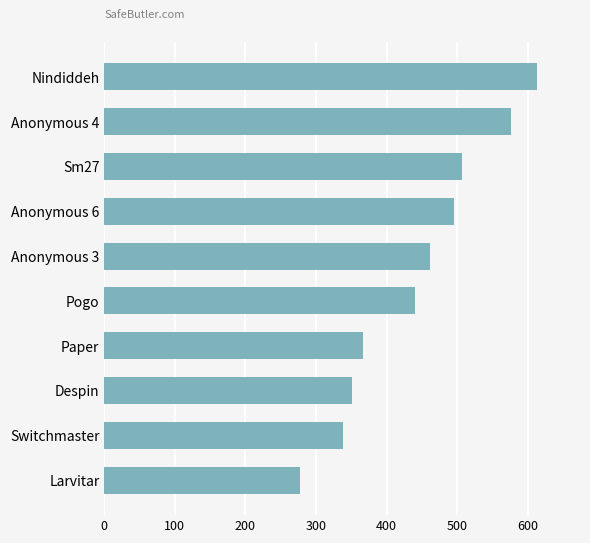

What is the value of the 6th bar from the top?

440